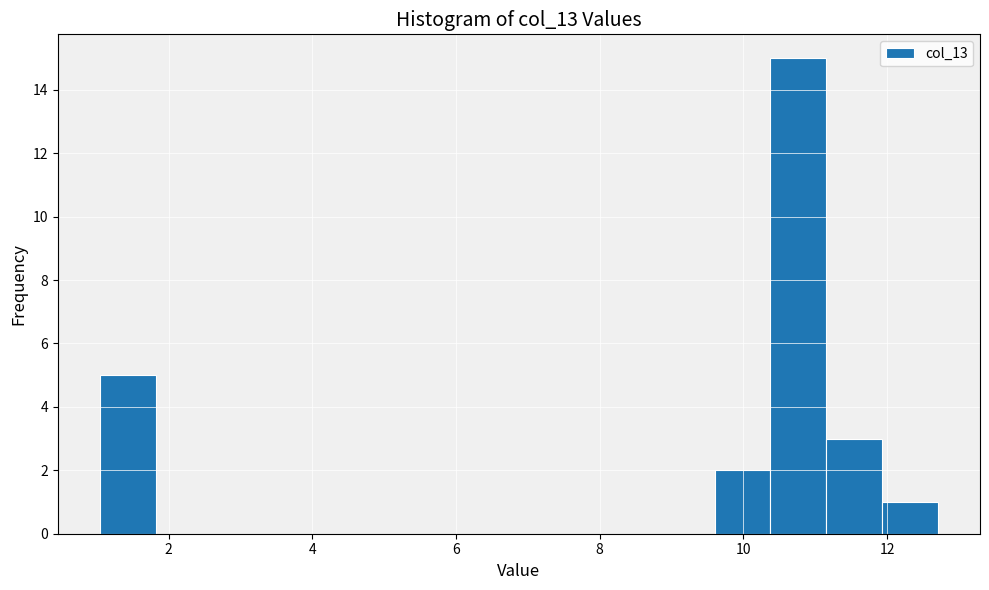

Read against the x-axis, roughly where is the centre of the tallest bar?

10.8